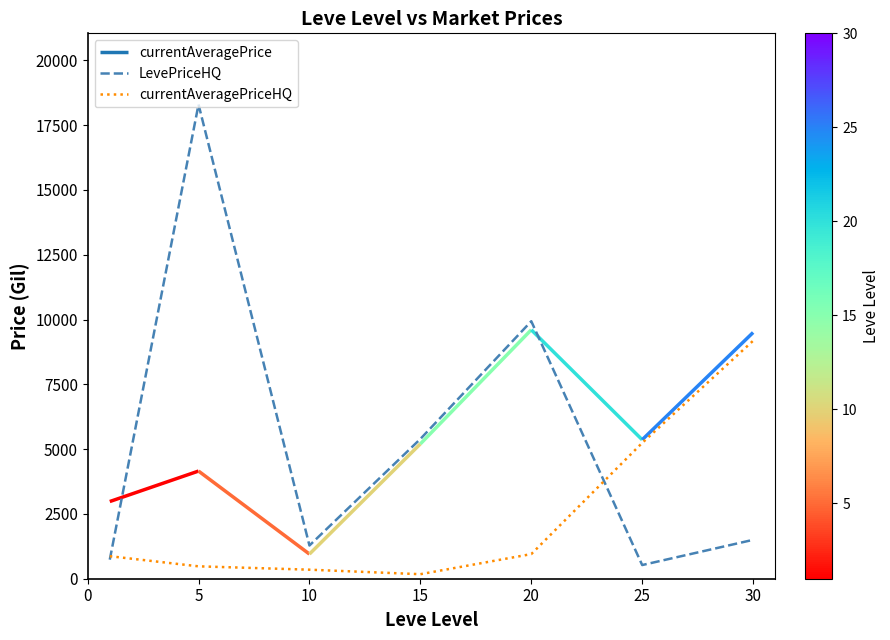

What is the maximum value for LevePriceHQ?

18298.0